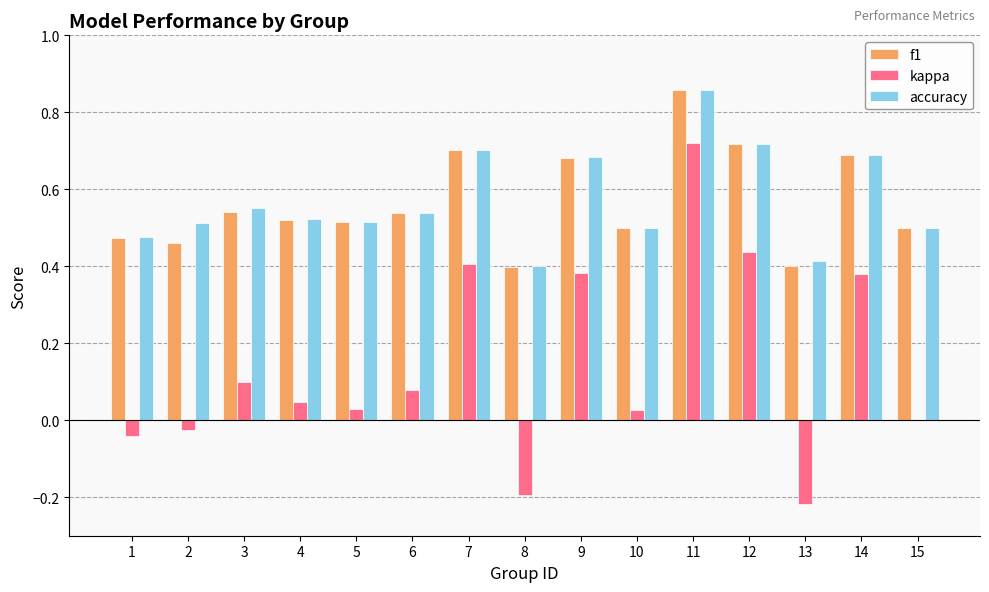

What is the sum of all accuracy values?

8.6